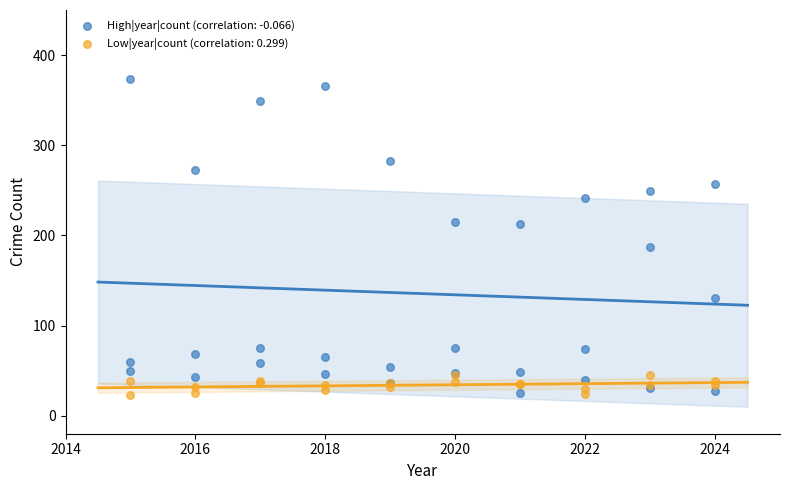

Which series has the largest Y range (max minus min)?

High|year|count (correlation: -0.066)